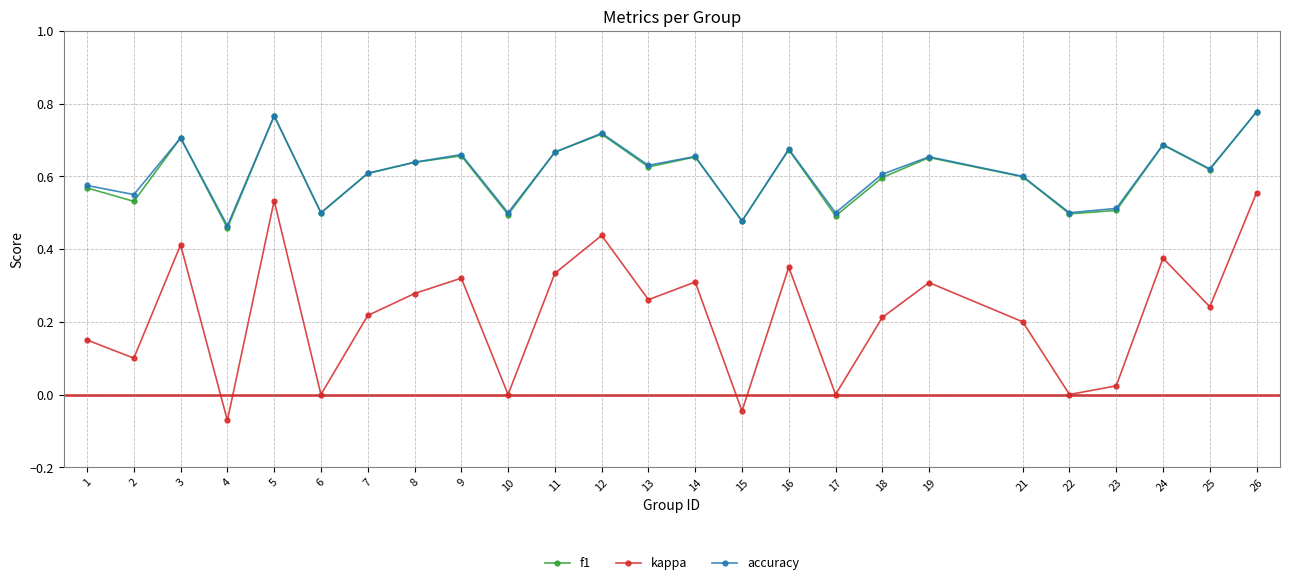

At which category does the chart reach its minimum across all series?

4